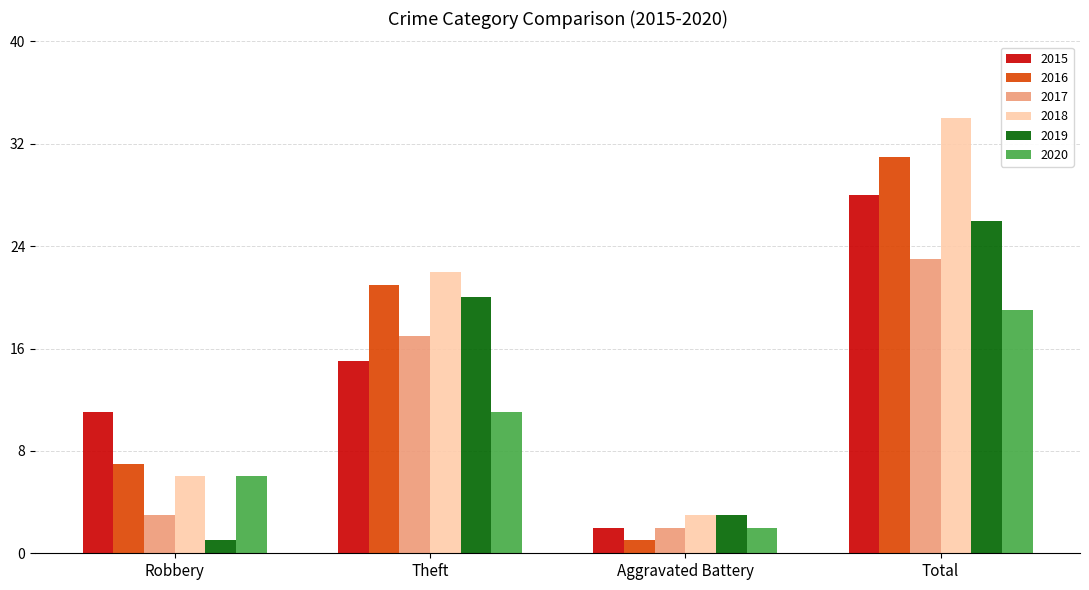

What is the sum of the 2015 values at Aggravated Battery and Theft?

17